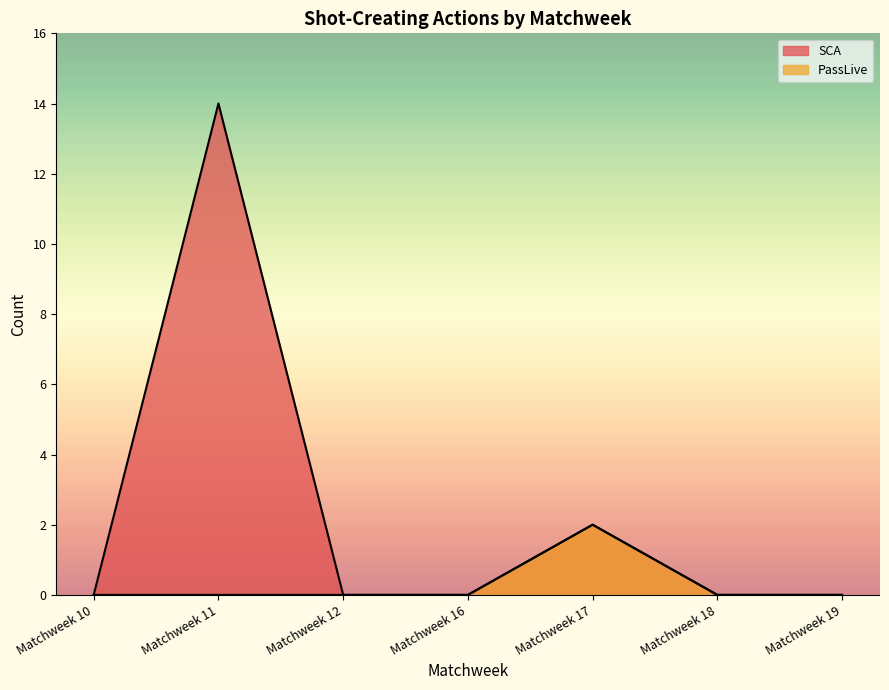

At which label is SCA closest to 7?

Matchweek 17